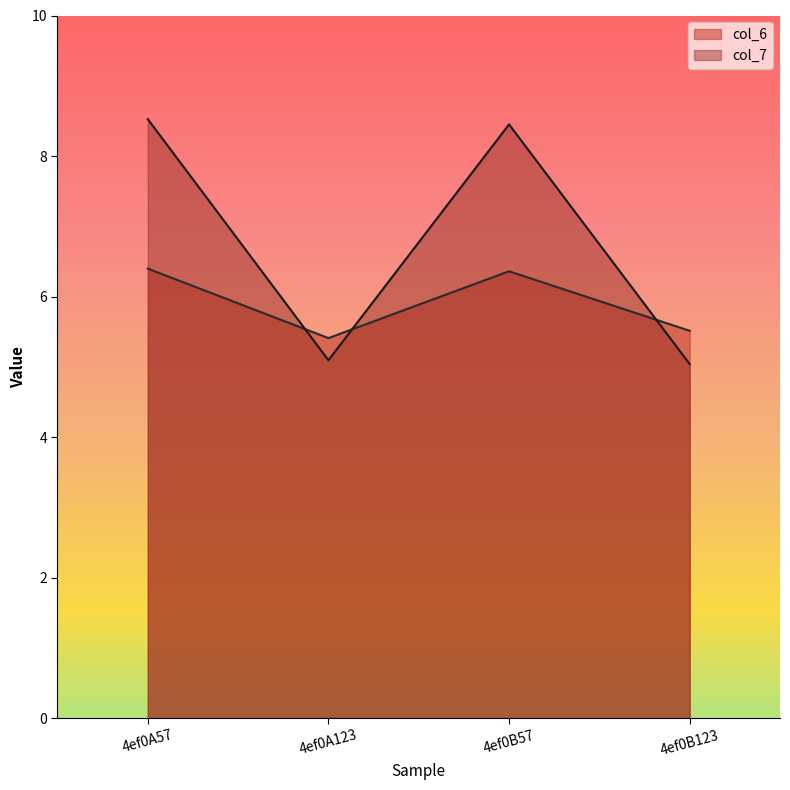

How many lines are shown in the chart?

2